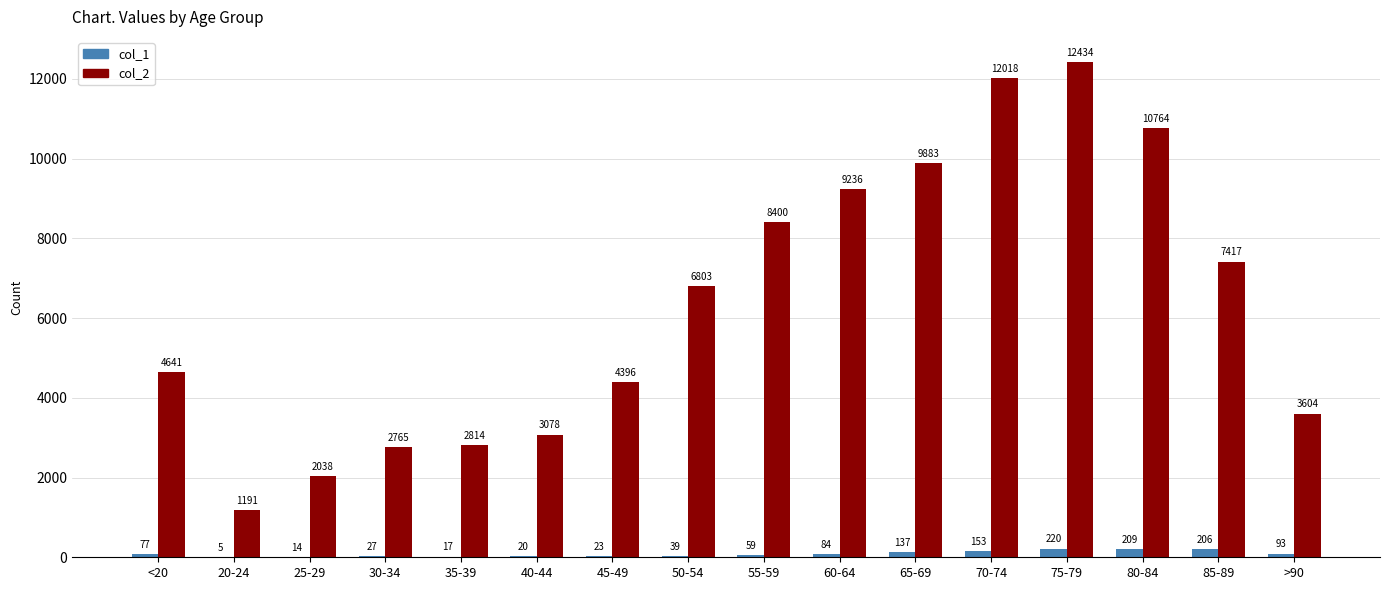

Where is col_1 nearest to the value 112?

>90